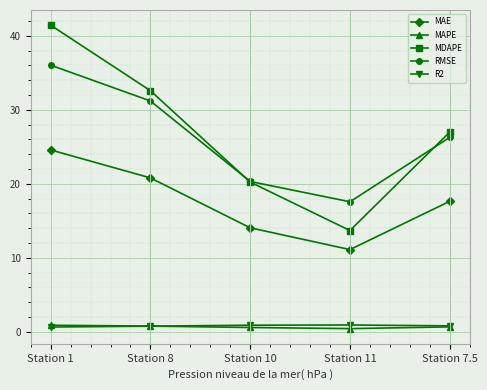

Which series has the largest range (max minus min)?

MDAPE